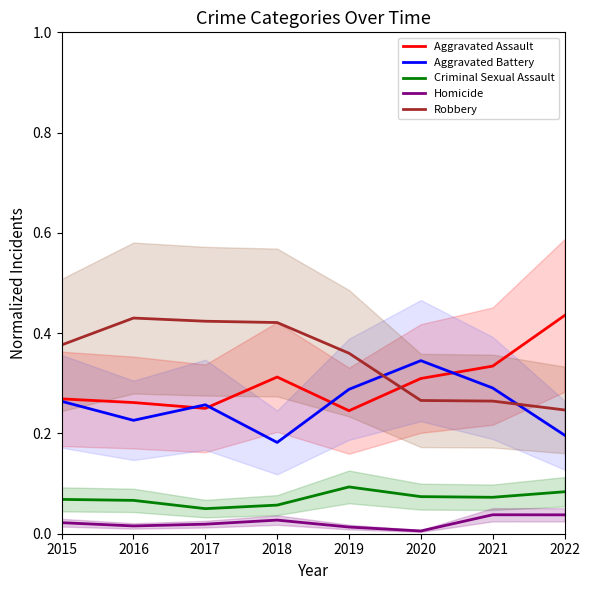

Reading left to right, list all the values displayed in this chart.

Aggravated Assault: 0.3	0.3	0.2	0.3	0.2	0.3	0.3	0.4
Aggravated Battery: 0.3	0.2	0.3	0.2	0.3	0.3	0.3	0.2
Criminal Sexual Assault: 0.1	0.1	0.1	0.1	0.1	0.1	0.1	0.1
Homicide: 0.0	0.0	0.0	0.0	0.0	0.0	0.0	0.0
Robbery: 0.4	0.4	0.4	0.4	0.4	0.3	0.3	0.2